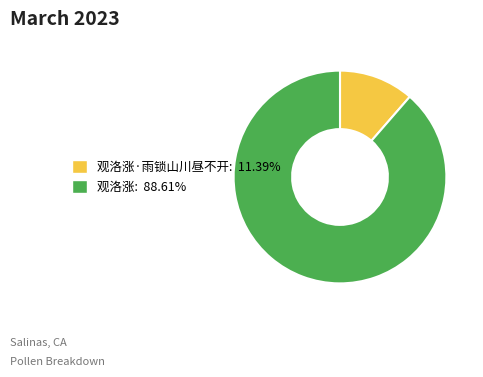

How many segments does this pie chart have?

2